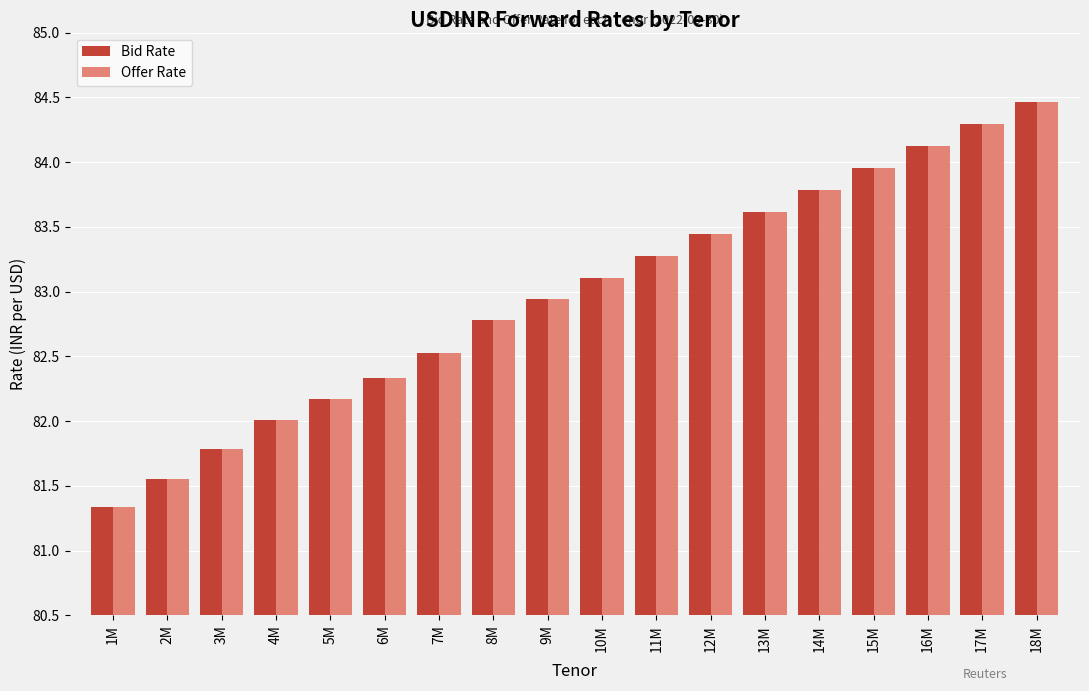

What is the difference between the Offer Rate values at 8M and 16M?

1.3